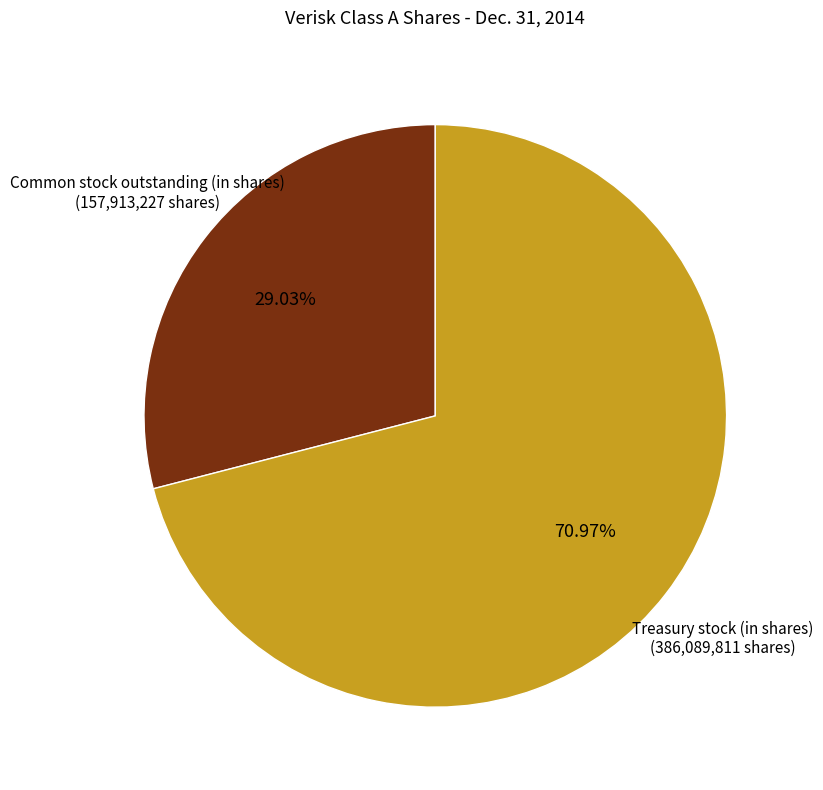

Is there any slice that represents more than half of the pie?

Yes